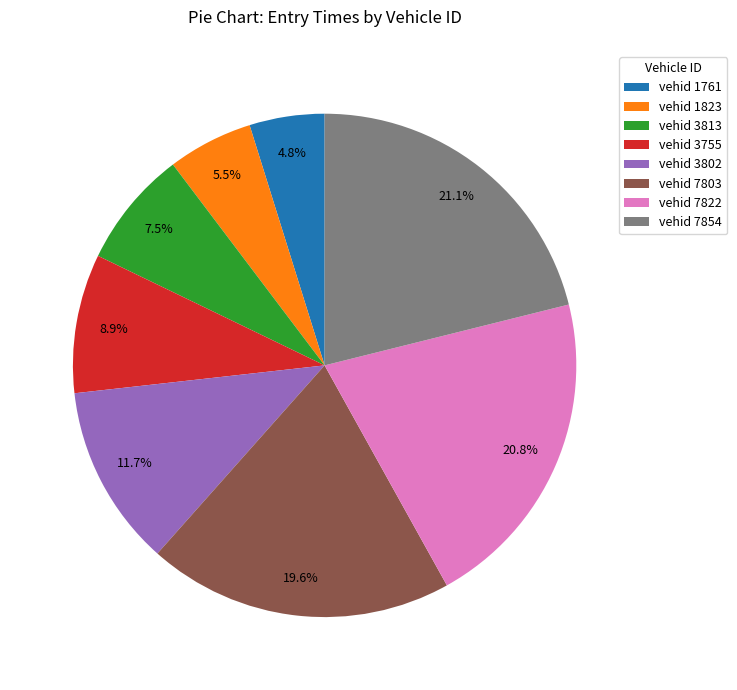

Which has a higher value, vehid 3755 or vehid 1823?

vehid 3755